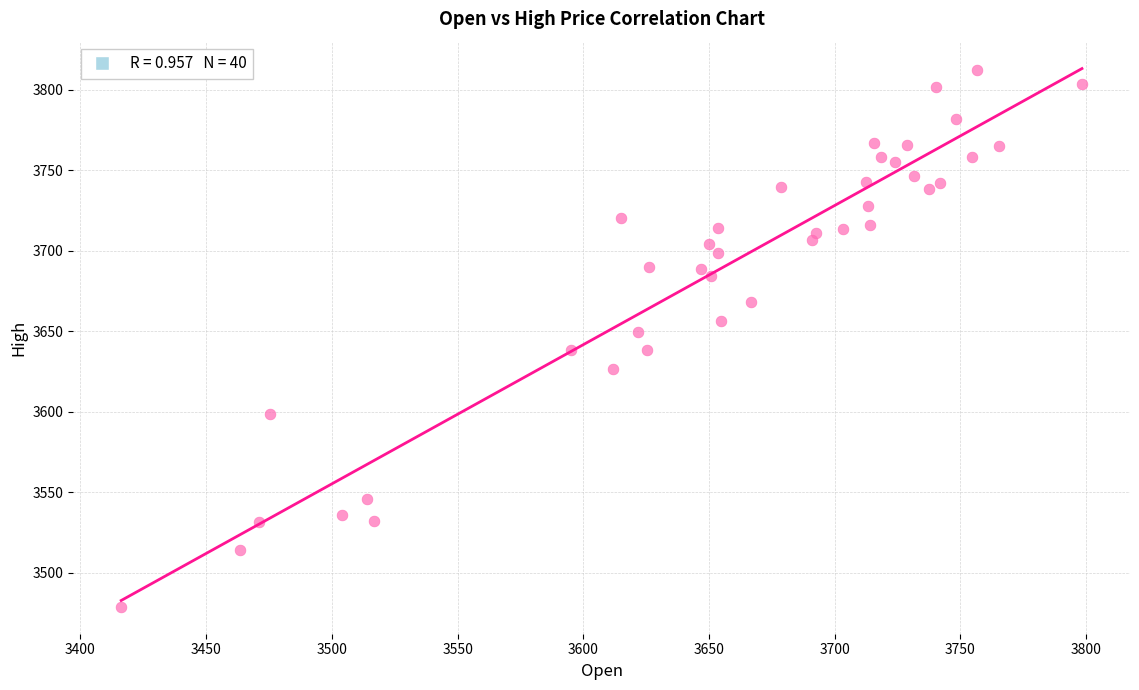

What is the range of Y values (max minus min)?

333.8